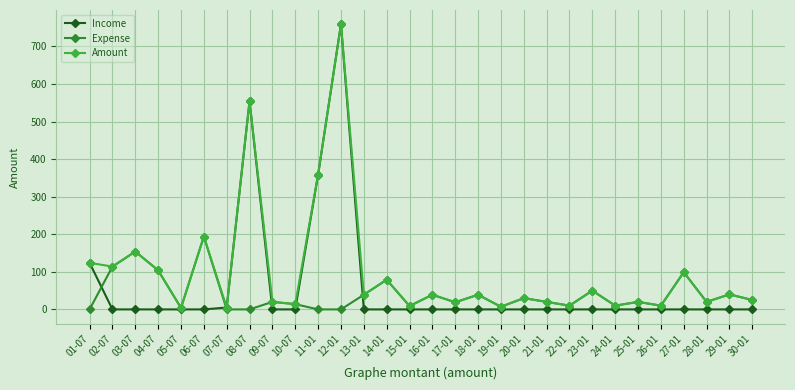

At which category is the sum across all series the highest?

12-01